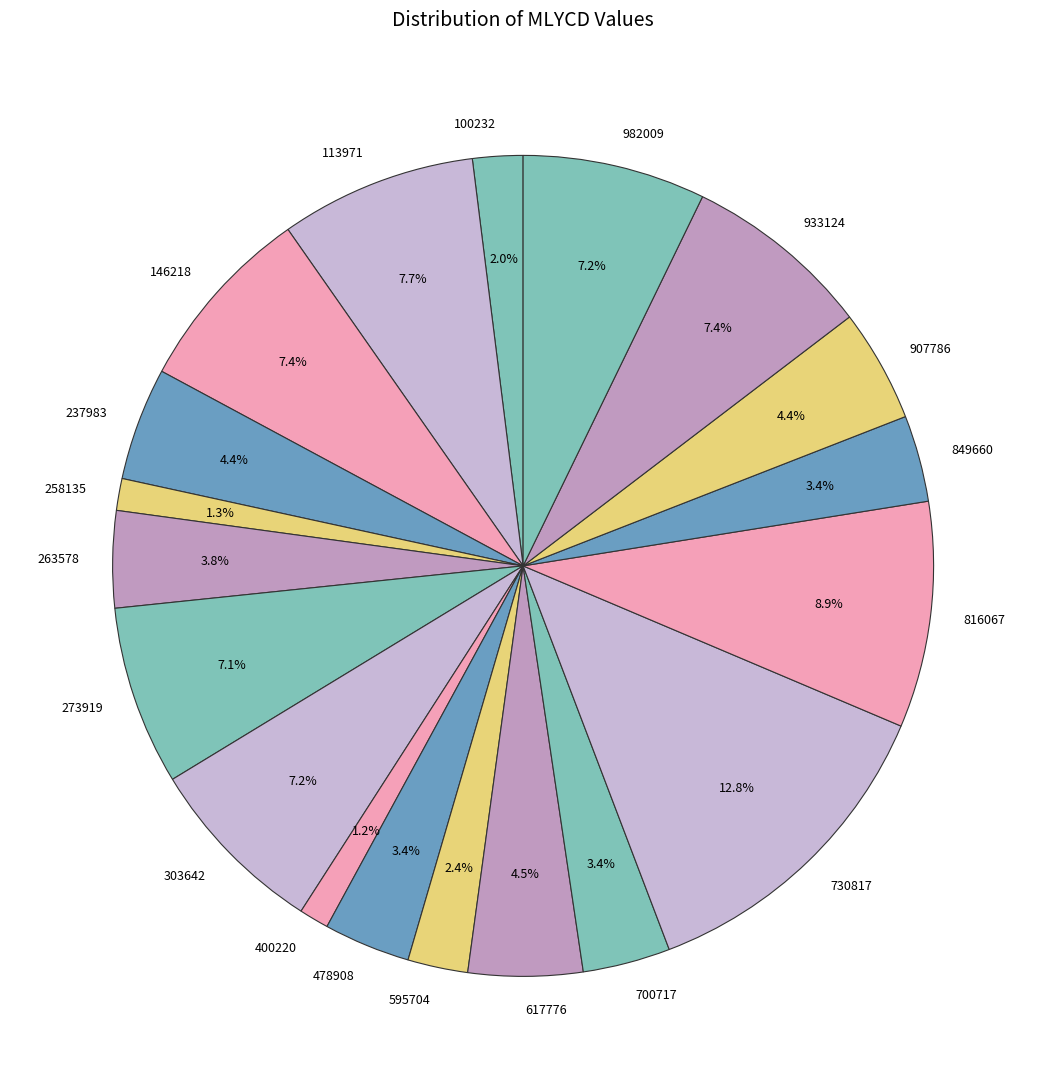

Count the number of slices in the pie.

19